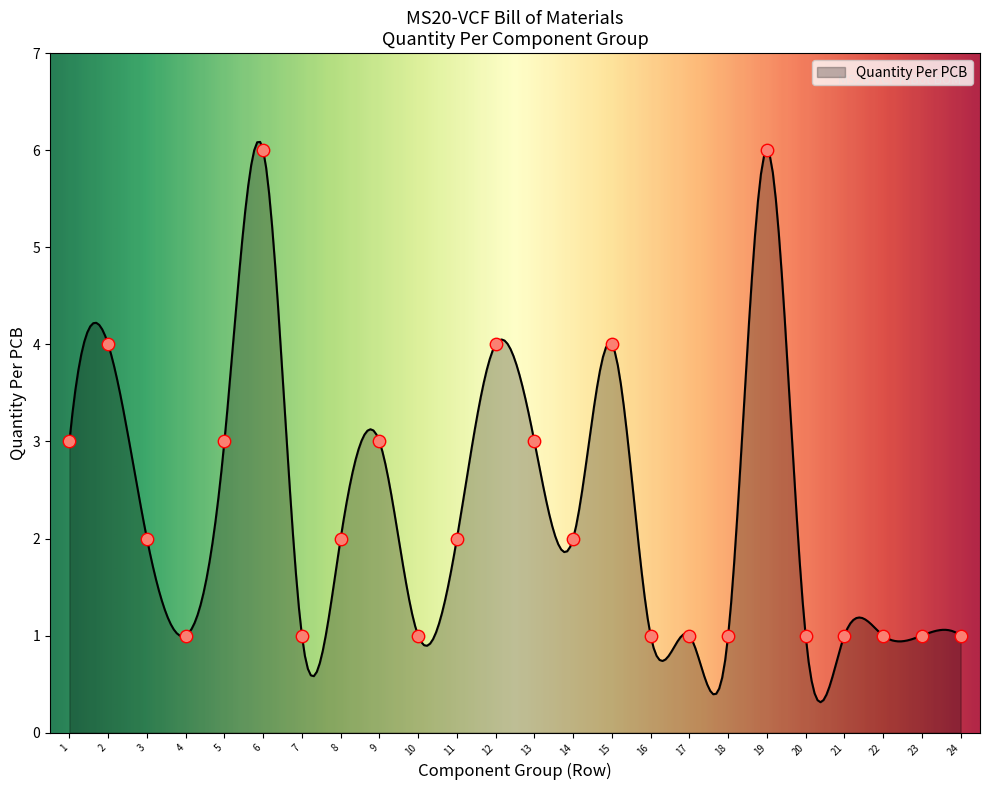

What is the difference between the maximum and minimum values?

5.8